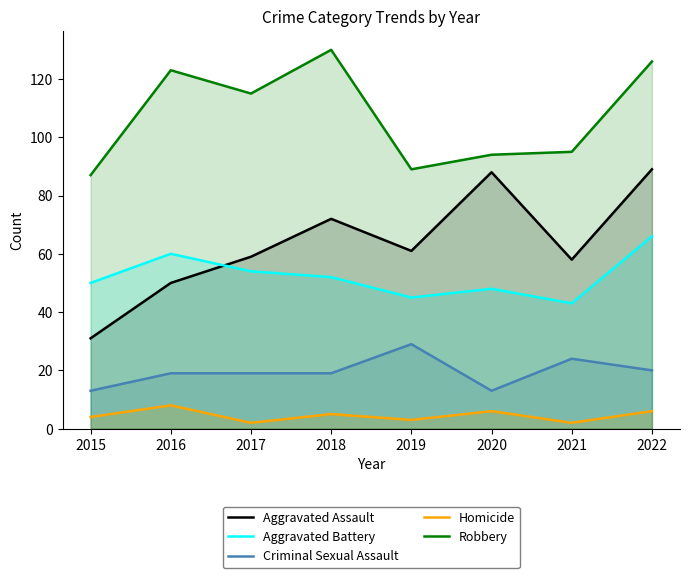

Reading left to right, transcribe all the data shown in this chart.

Aggravated Assault: 2015=31	2016=50	2017=59	2018=72	2019=61	2020=88	2021=58	2022=89
Aggravated Battery: 2015=50	2016=60	2017=54	2018=52	2019=45	2020=48	2021=43	2022=66
Criminal Sexual Assault: 2015=13	2016=19	2017=19	2018=19	2019=29	2020=13	2021=24	2022=20
Homicide: 2015=4	2016=8	2017=2	2018=5	2019=3	2020=6	2021=2	2022=6
Robbery: 2015=87	2016=123	2017=115	2018=130	2019=89	2020=94	2021=95	2022=126